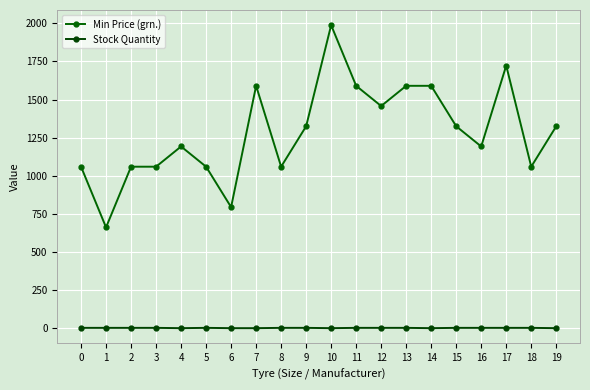

How many lines are shown in the chart?

2